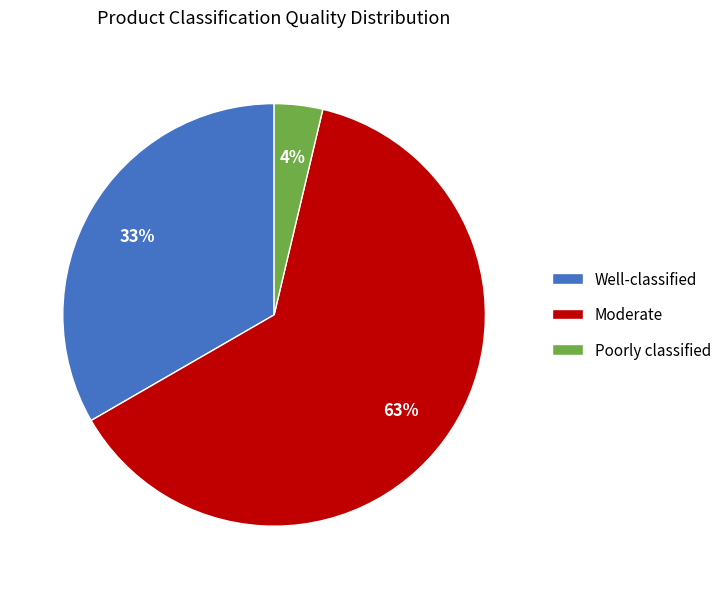

What is the largest slice in the pie chart?

Moderate